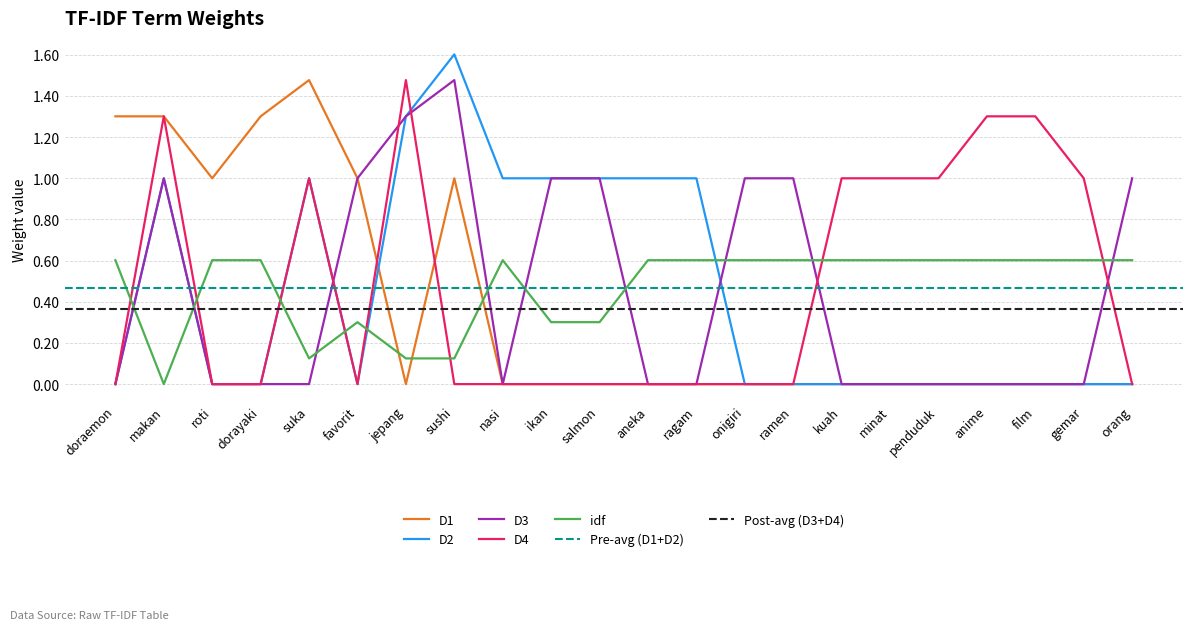

Reading right to left, what are all the values shown in this chart?

D1: 0.0	0.0	0.0	0.0	0.0	0.0	0.0	0.0	0.0	0.0	0.0	0.0	0.0	0.0	1.0	0.0	1.0	1.5	1.3	1.0	1.3	1.3
D2: 0.0	0.0	0.0	0.0	0.0	0.0	0.0	0.0	0.0	1.0	1.0	1.0	1.0	1.0	1.6	1.3	0.0	1.0	0.0	0.0	1.0	0.0
D3: 1.0	0.0	0.0	0.0	0.0	0.0	0.0	1.0	1.0	0.0	0.0	1.0	1.0	0.0	1.5	1.3	1.0	0.0	0.0	0.0	1.0	0.0
D4: 0.0	1.0	1.3	1.3	1.0	1.0	1.0	0.0	0.0	0.0	0.0	0.0	0.0	0.0	0.0	1.5	0.0	1.0	0.0	0.0	1.3	0.0
idf: 0.6	0.6	0.6	0.6	0.6	0.6	0.6	0.6	0.6	0.6	0.6	0.3	0.3	0.6	0.1	0.1	0.3	0.1	0.6	0.6	0.0	0.6